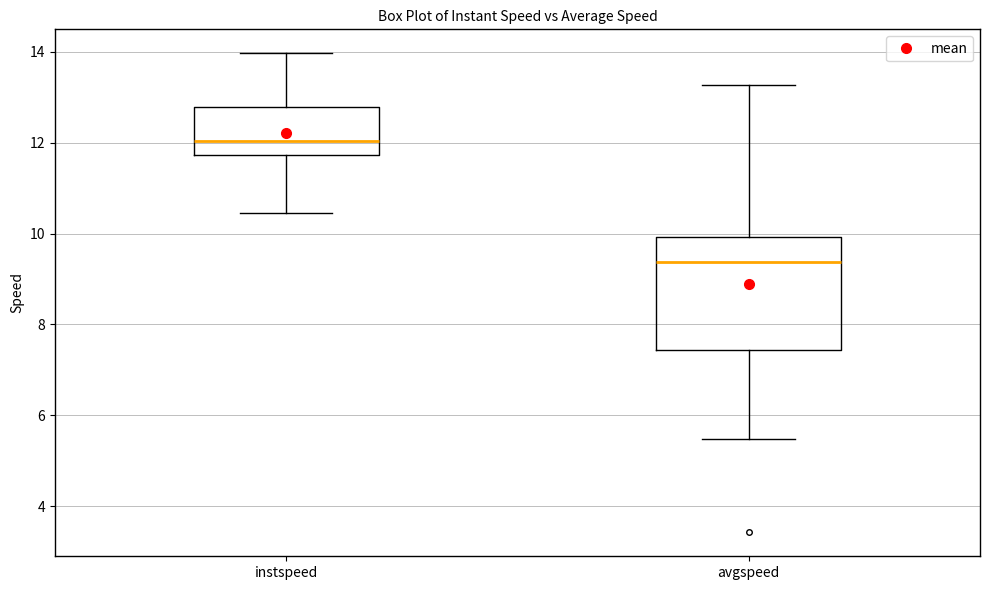

Comparing the boxes themselves (not the whiskers), which one is the tallest?

avgspeed